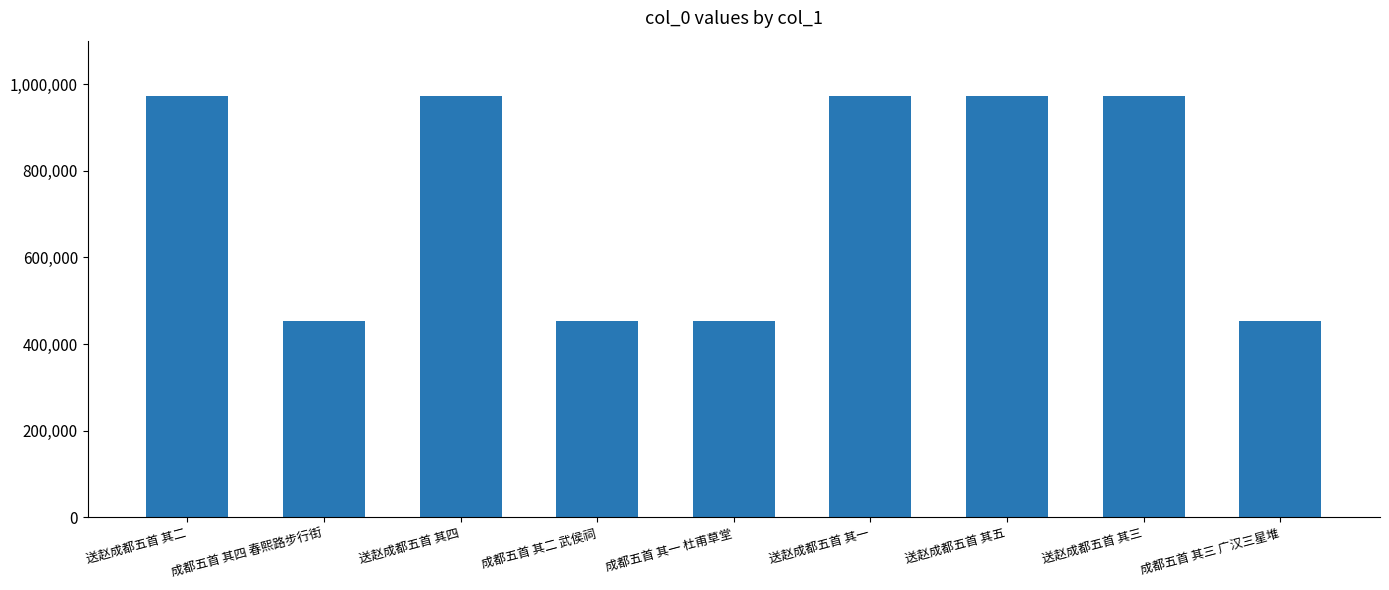

What is the average value?

741770